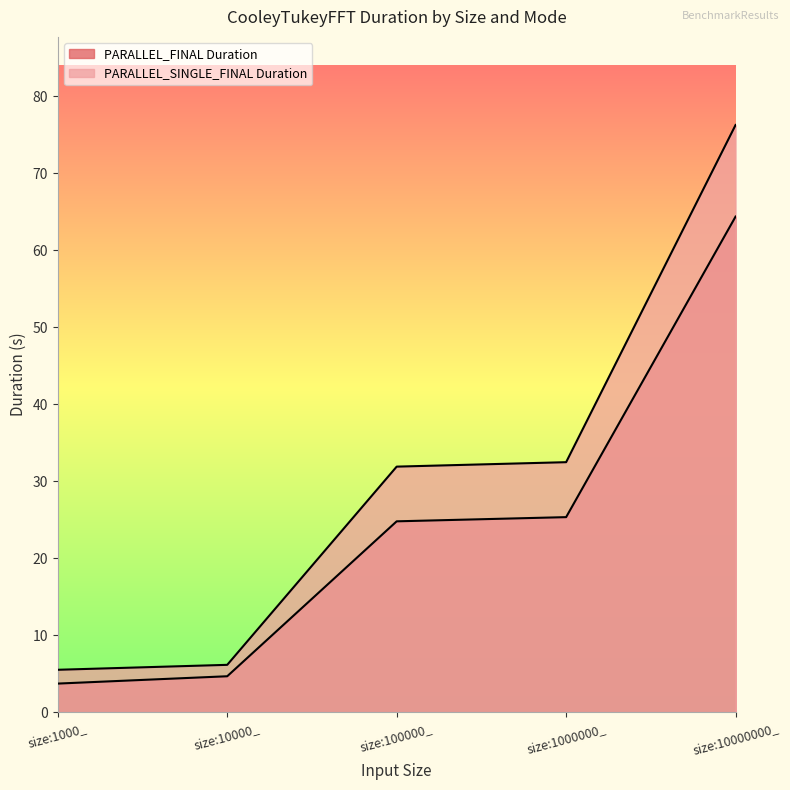

What are all the series names shown in the legend?

PARALLEL_FINAL Duration, PARALLEL_SINGLE_FINAL Duration